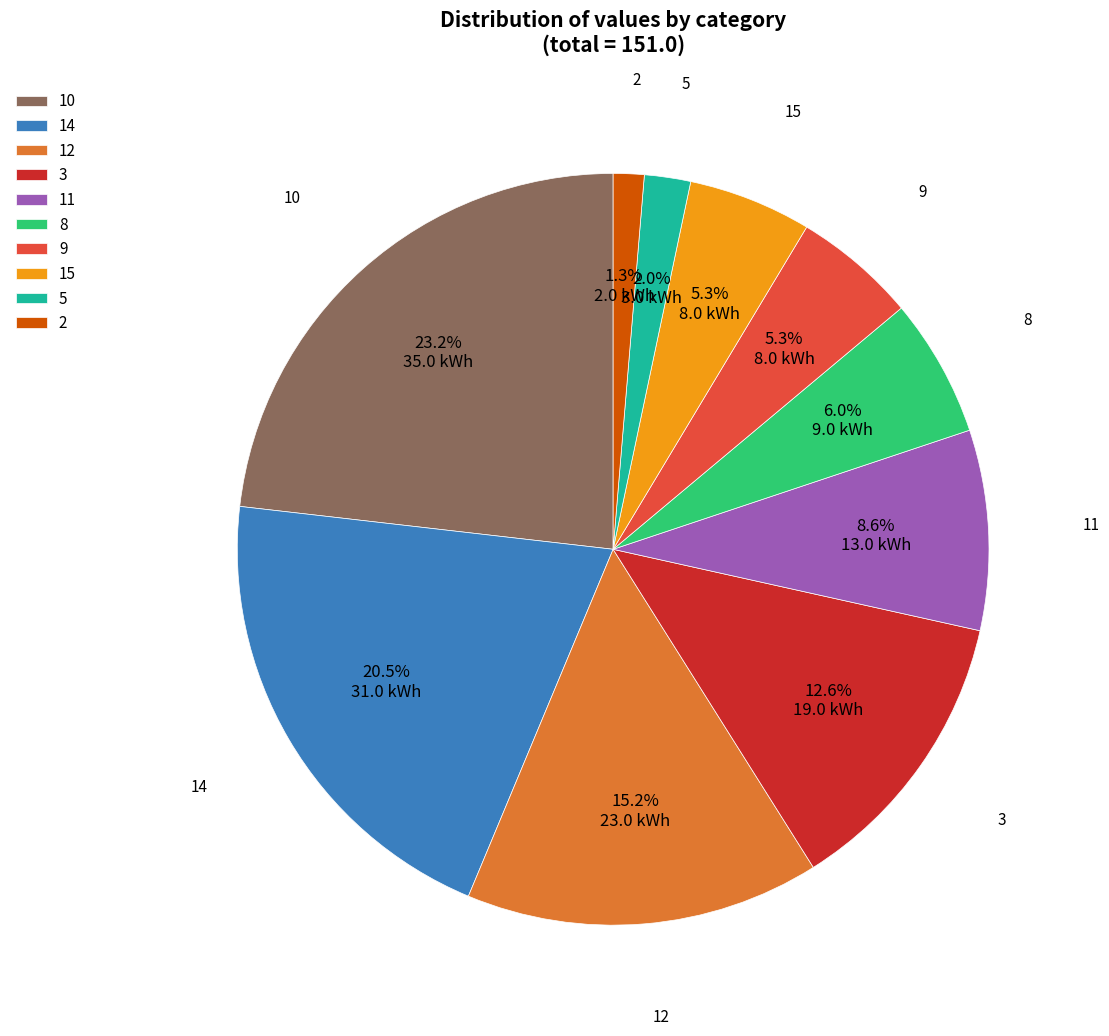

What percentage is the 9 slice, to the nearest percent?

5%